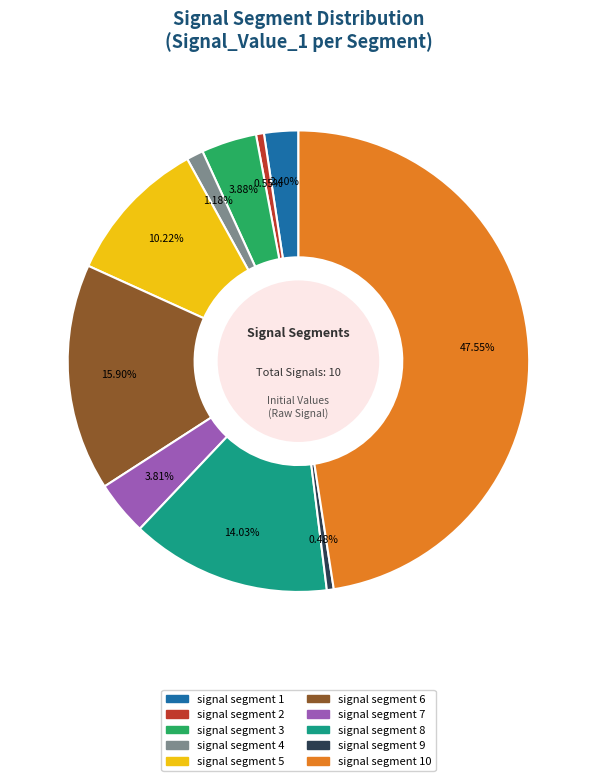

Is there a majority slice in this chart?

No